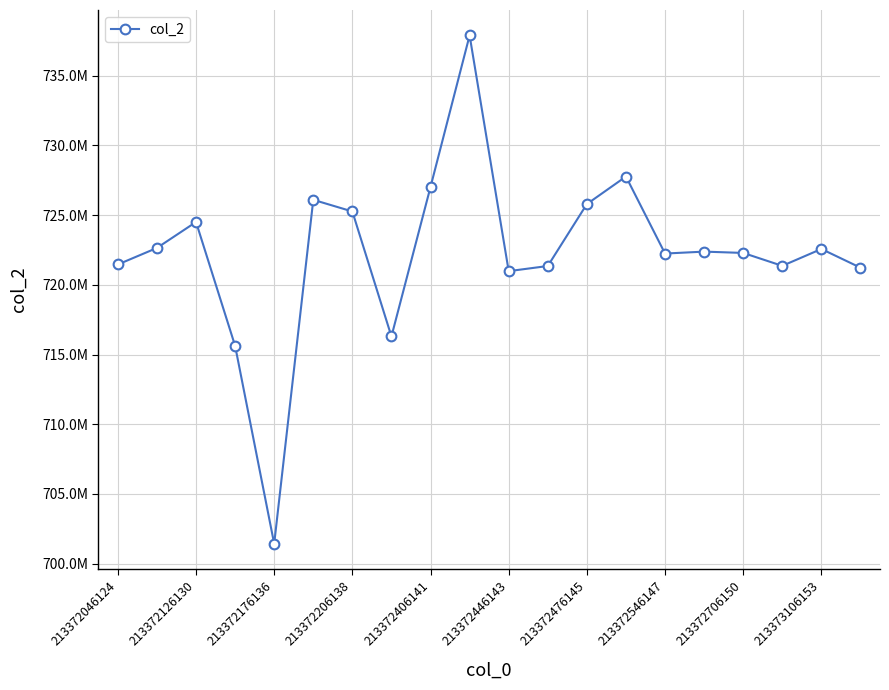

Does the chart have visible grid lines?

Yes